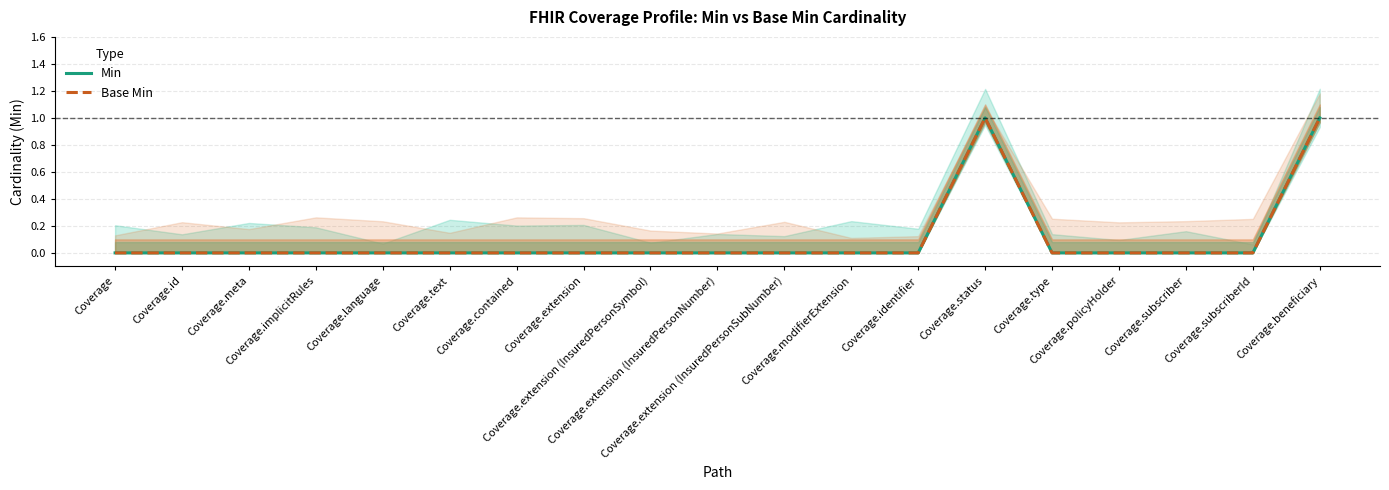

True or false: Min has more than 1 points higher than both neighbors.

False